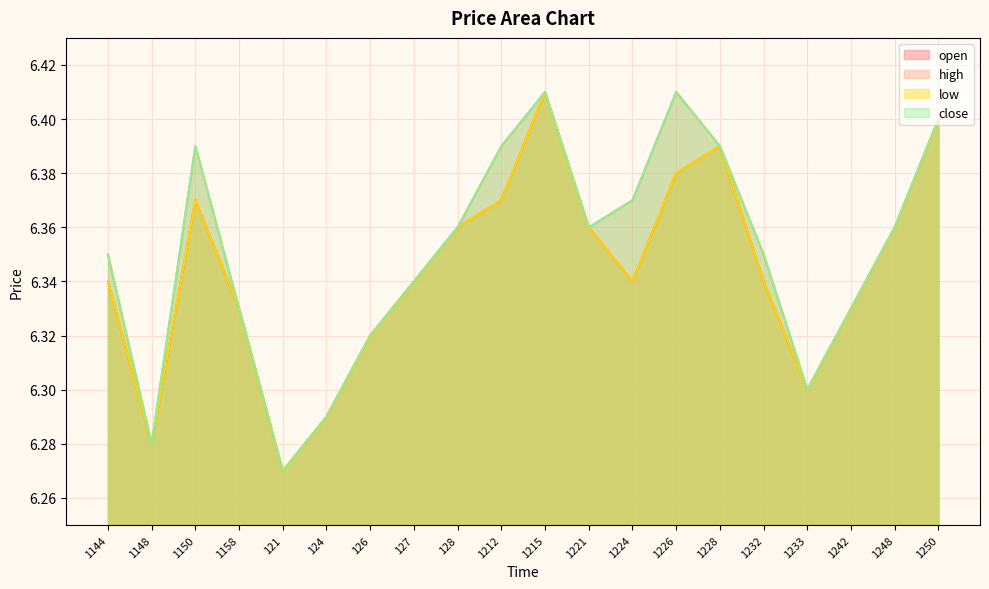

What is the label of the 1st point from the left?

1144